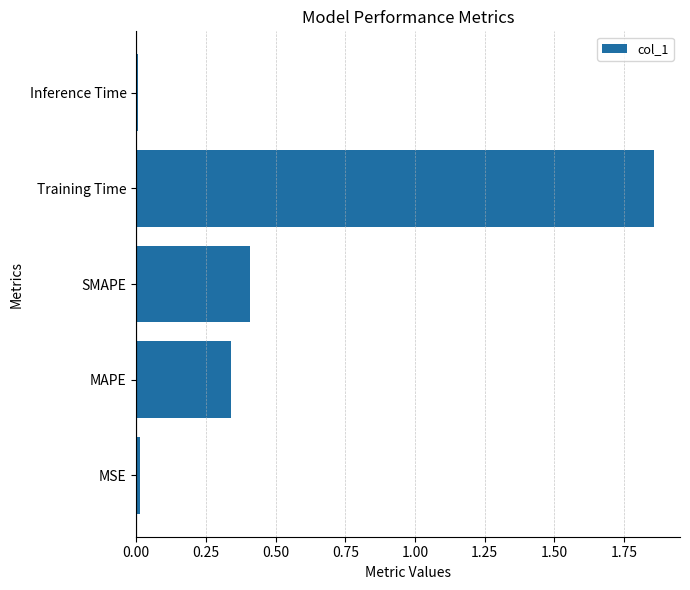

Is it true that the value at Training Time is 1.2?

False